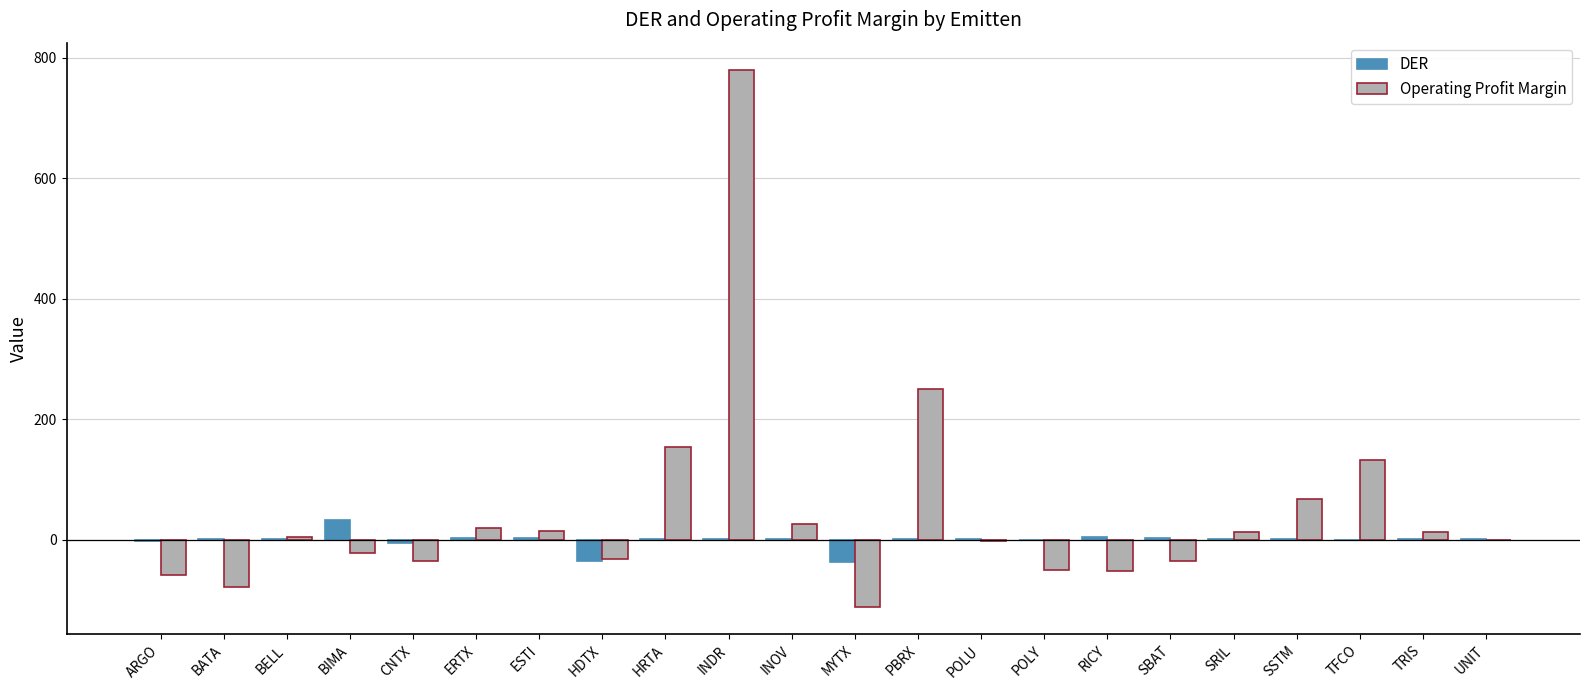

Is the value of Operating Profit Margin at MYTX greater than the value of DER at ESTI?

No